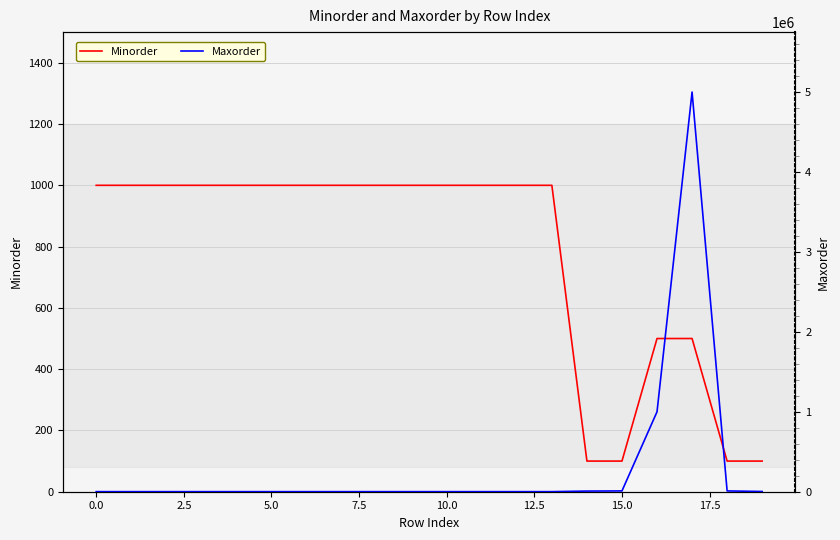

What is the highest value of the Minorder series?

1000